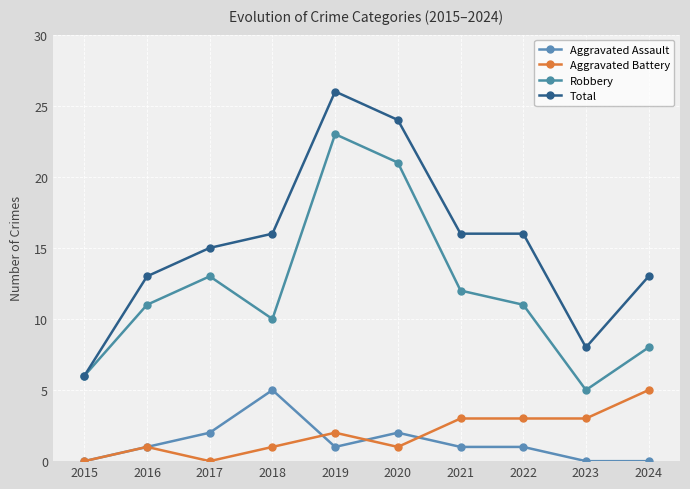

What is the spread (max minus min) of values at 2019?

25